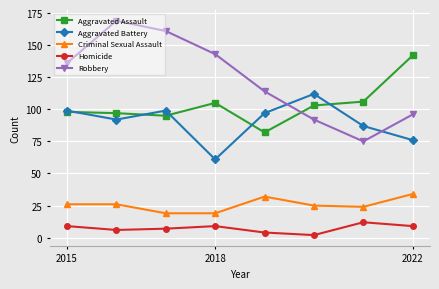

How many lines are shown in the chart?

5